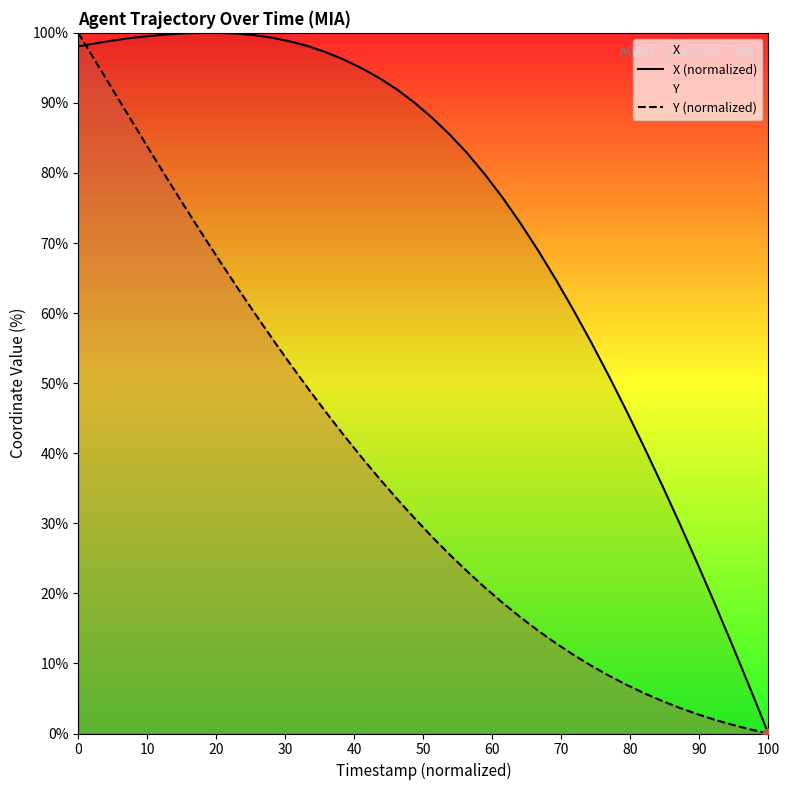

Which series has the widest spread of Y values?

X (normalized)